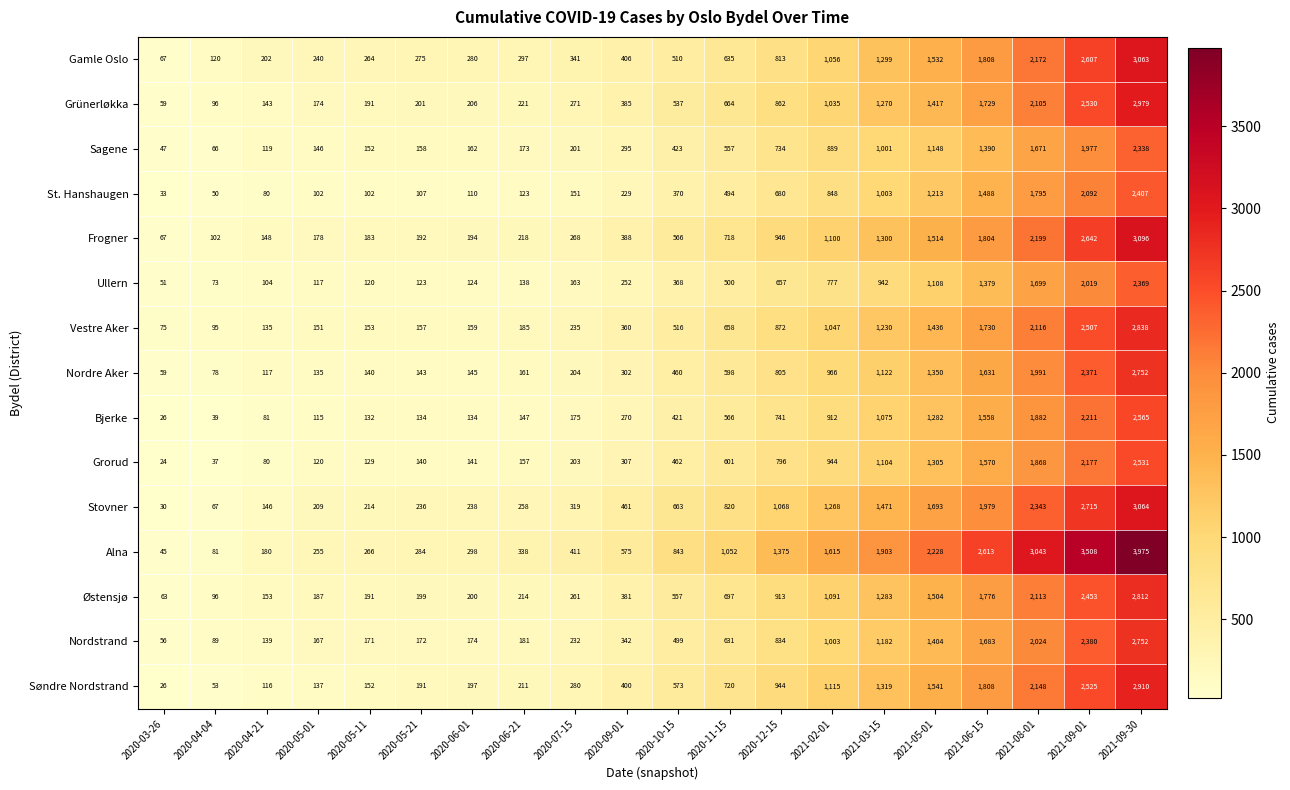

At 2020-06-21, list the series in order from largest to smallest.

Alna, Gamle Oslo, Stovner, Grünerløkka, Frogner, Østensjø, Søndre Nordstrand, Vestre Aker, Nordstrand, Sagene, Nordre Aker, Grorud, Bjerke, Ullern, St. Hanshaugen